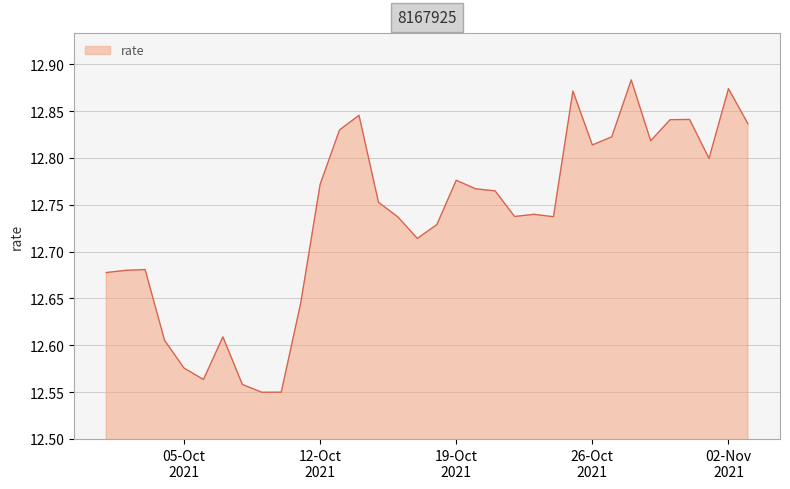

Does the chart display data point markers on the line(s)?

No